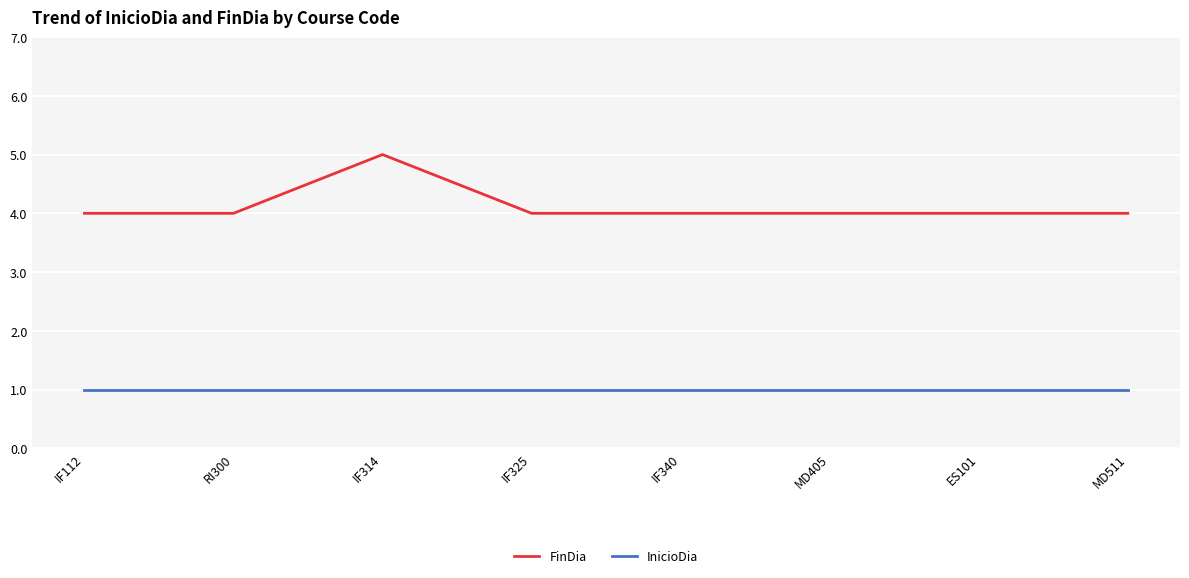

True or false: InicioDia and FinDia cross at least once.

False